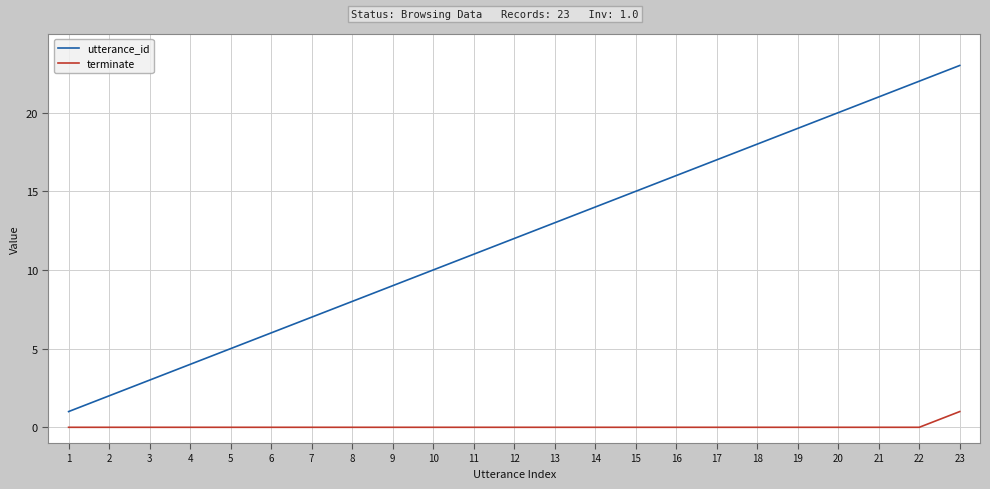

Rank the series by their average value, from lowest to highest.

terminate, utterance_id